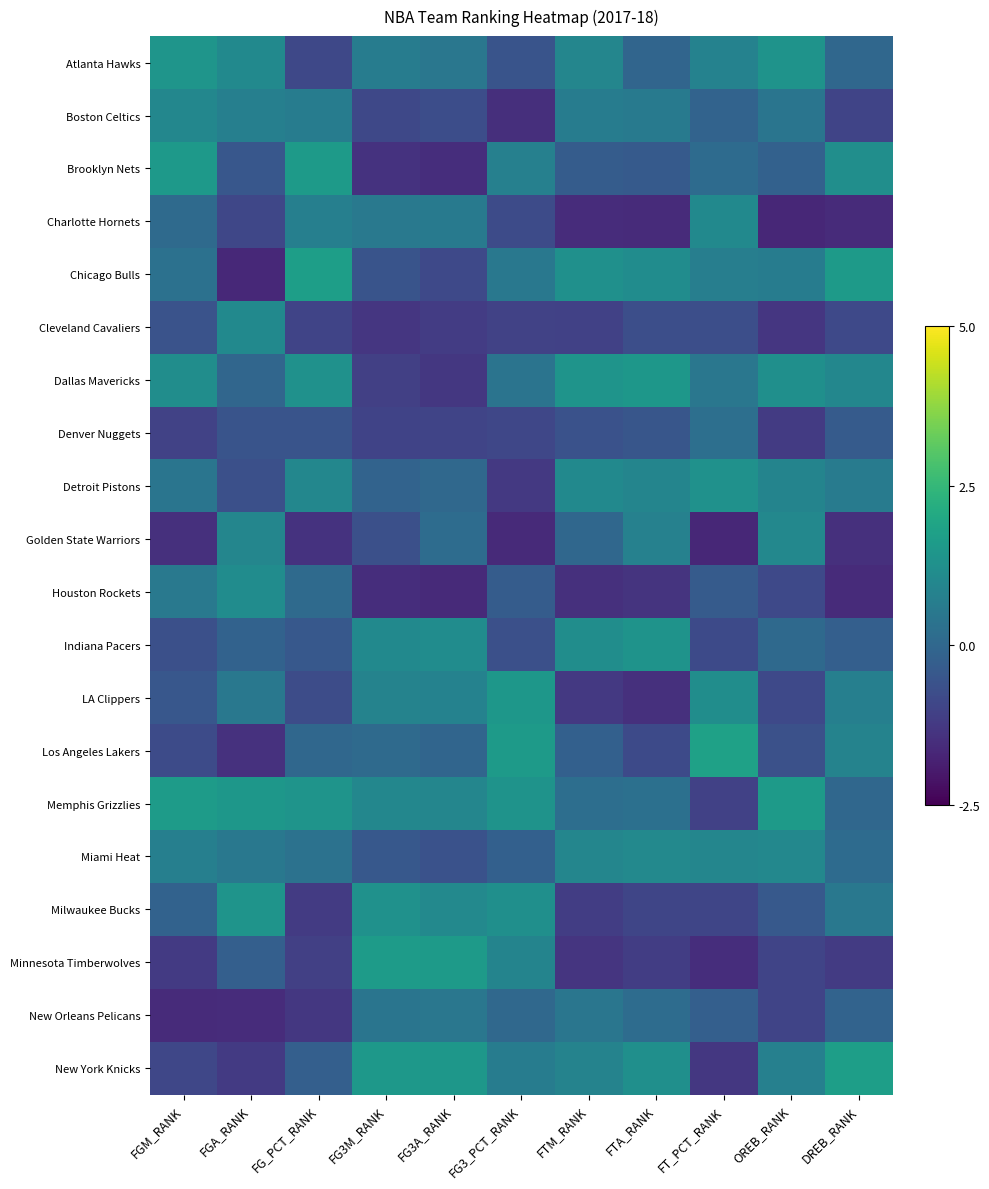

At which category is the sum across all series the highest?

FT_PCT_RANK